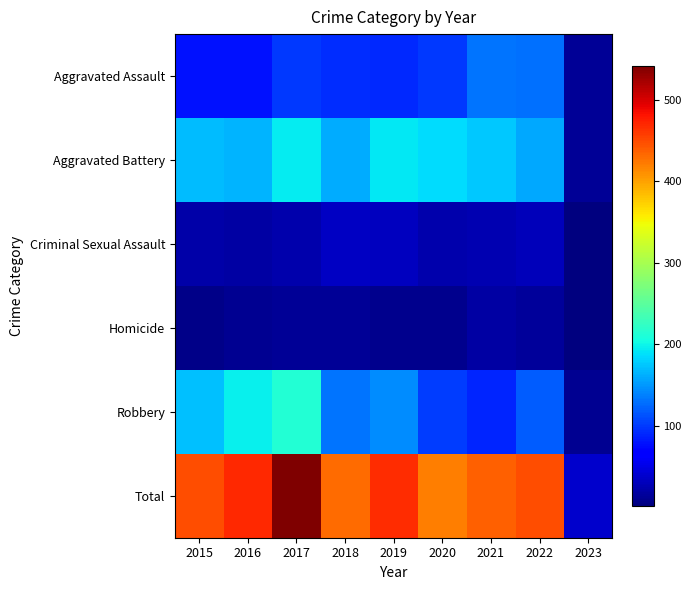

Reading left to right, extract all data points from this chart.

Aggravated Assault: 2015=79	2016=79	2017=99	2018=93	2019=91	2020=99	2021=131	2022=128	2023=13
Aggravated Battery: 2015=169	2016=164	2017=194	2018=160	2019=193	2020=186	2021=175	2022=158	2023=12
Criminal Sexual Assault: 2015=21	2016=20	2017=23	2018=33	2019=31	2020=24	2021=25	2022=29	2023=1
Homicide: 2015=7	2016=10	2017=13	2018=12	2019=8	2020=9	2021=19	2022=15	2023=2
Robbery: 2015=172	2016=196	2017=213	2018=132	2019=143	2020=102	2021=88	2022=118	2023=10
Total: 2015=448	2016=469	2017=542	2018=430	2019=466	2020=420	2021=438	2022=448	2023=38